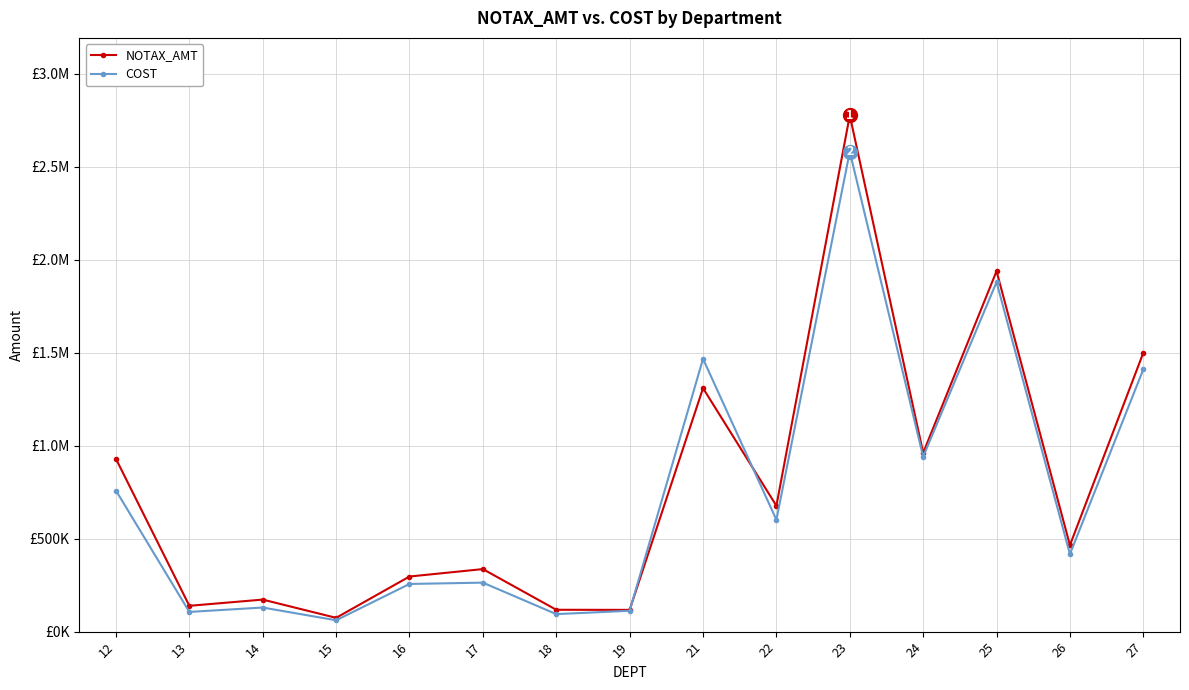

Is this an area chart (filled region under the line)?

No